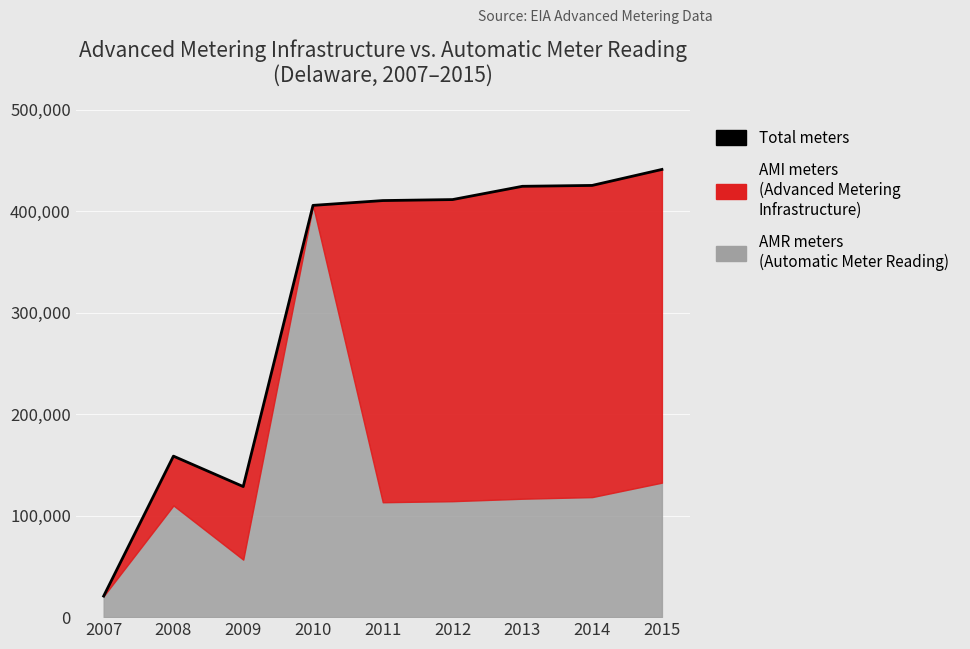

Rank the categories by value from highest to lowest.

2015, 2014, 2013, 2012, 2011, 2010, 2008, 2009, 2007